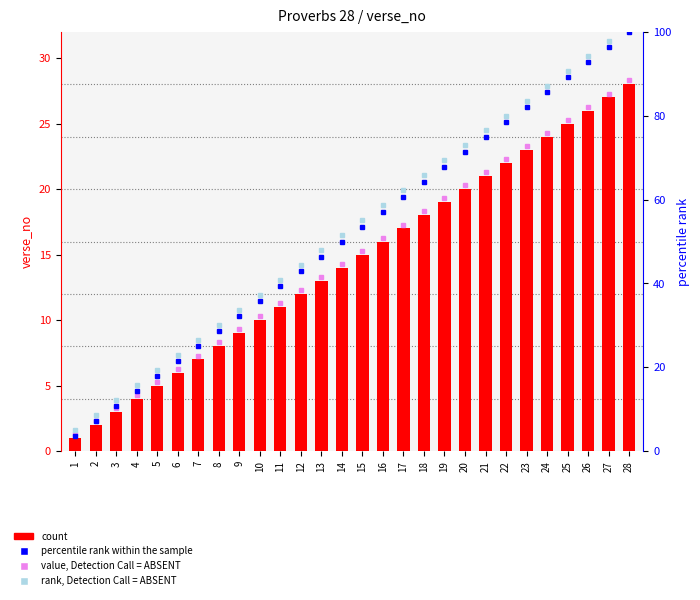

Between 9 and 16, which is larger?

16